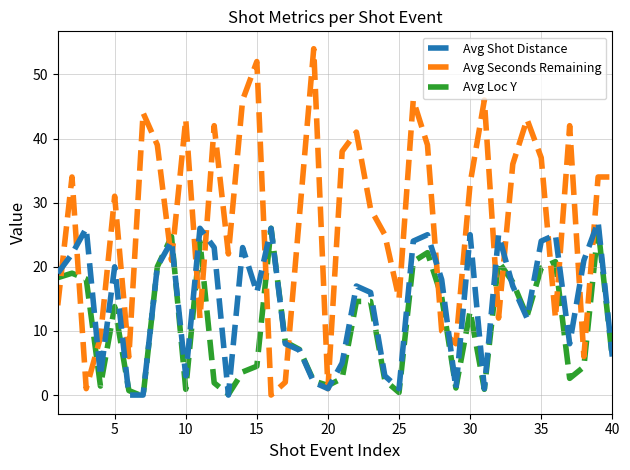

What is the maximum value for Avg Seconds Remaining?

54.0